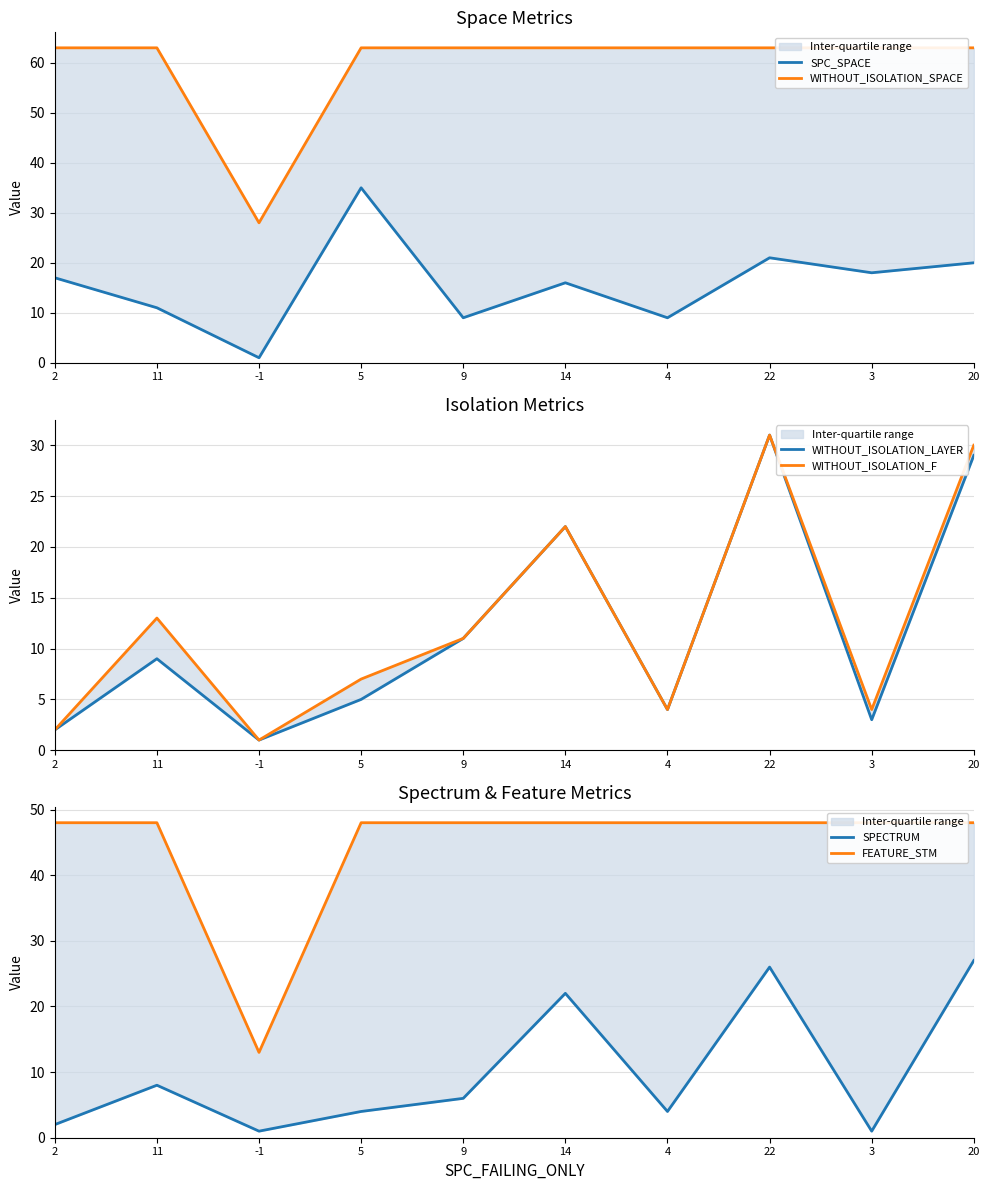

What is the difference between the maximum and minimum values in the WITHOUT_ISOLATION_SPACE series?

35